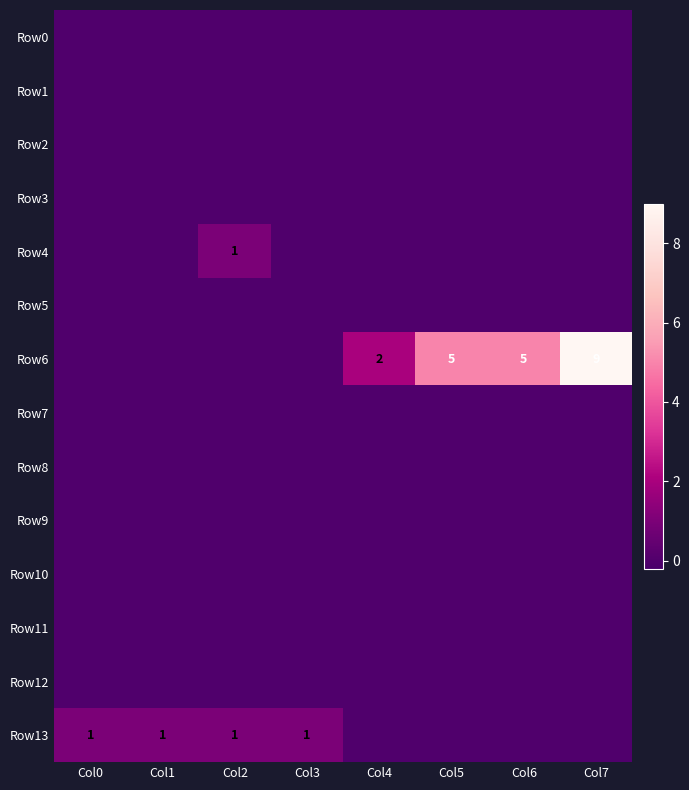

Which category has the lowest value across all series?

Col0